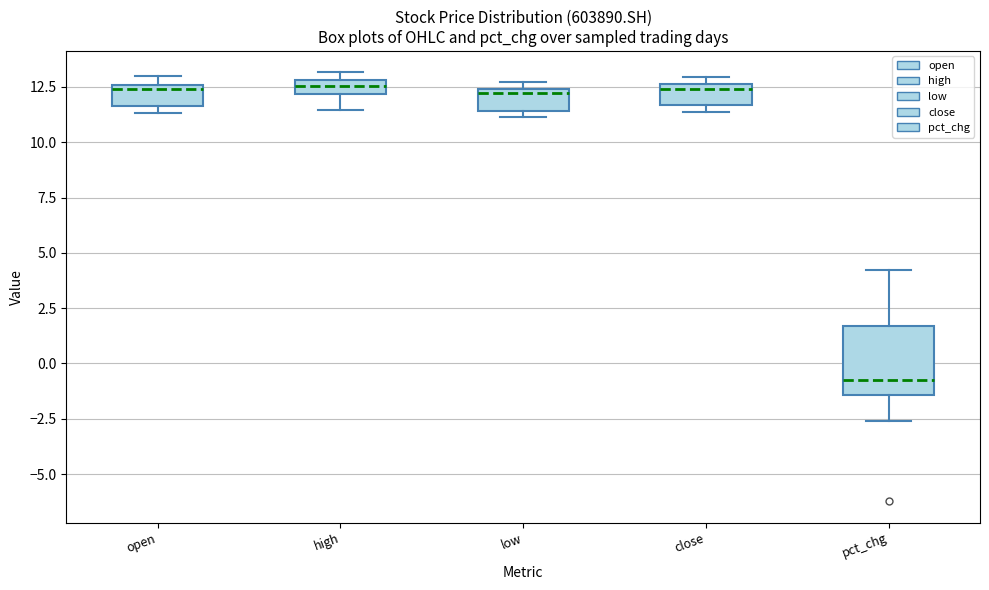

Comparing the boxes themselves (not the whiskers), which one is the tallest?

pct_chg